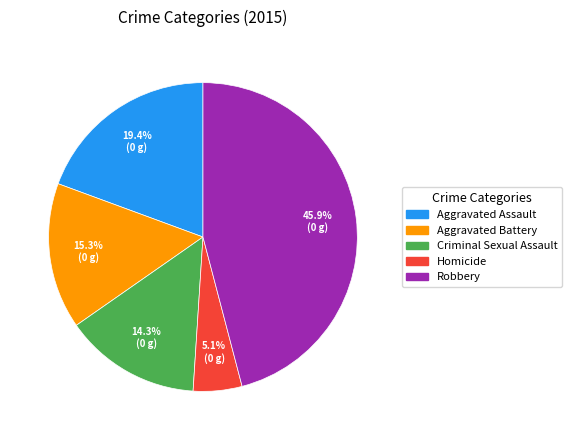

How many slices are in this pie chart?

5